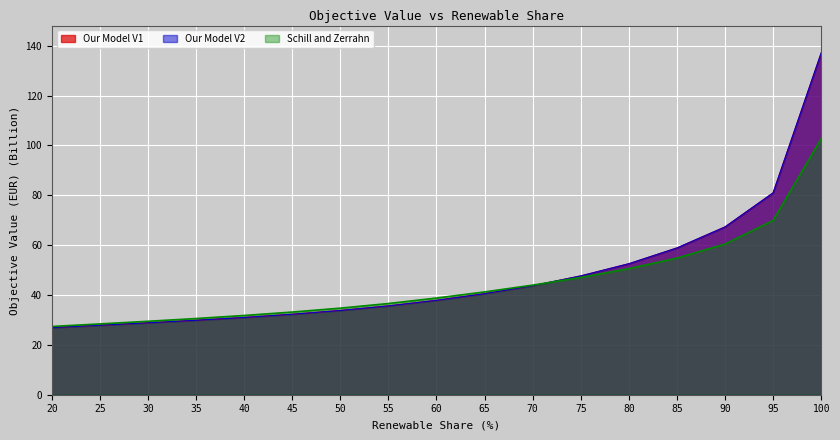

Does the chart display data point markers on the line(s)?

No